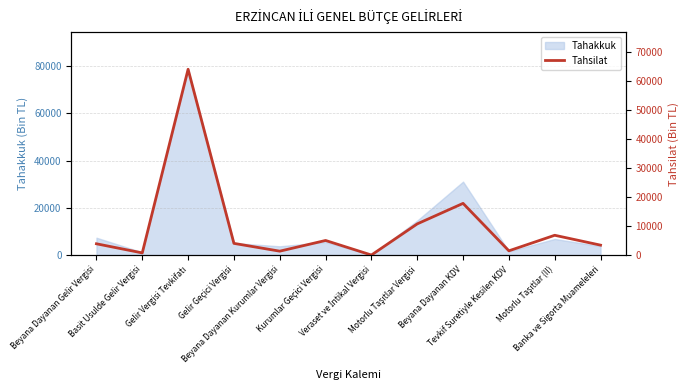

What is the ratio of the value at Gelir Geçici Vergisi to the value at Banka ve Sigorta Muameleleri?

1.2